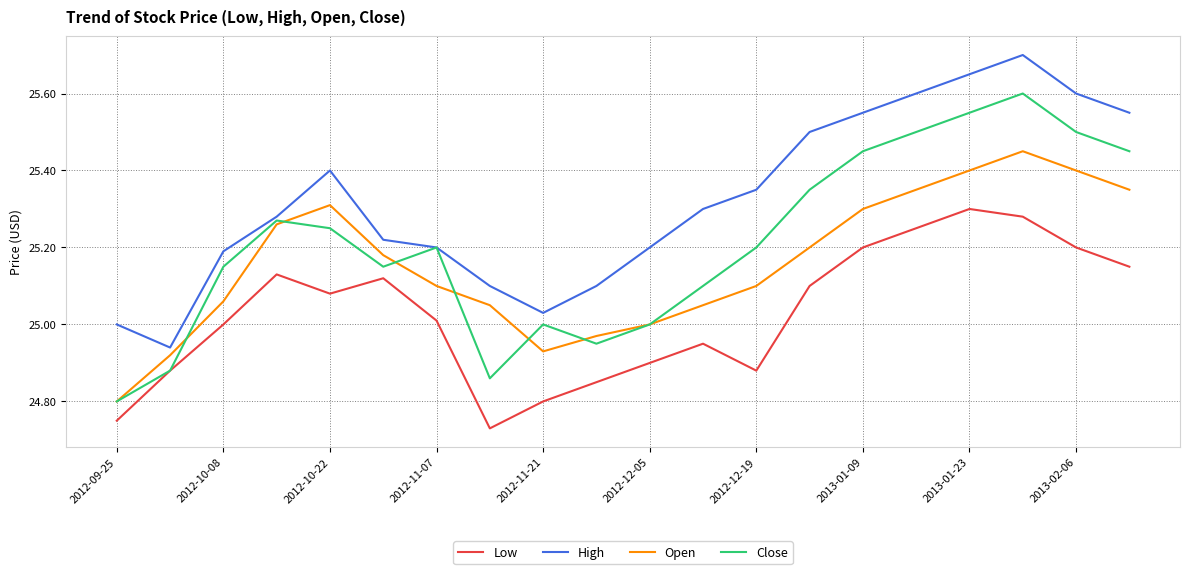

Rank the series by their average value, from highest to lowest.

High, Close, Open, Low